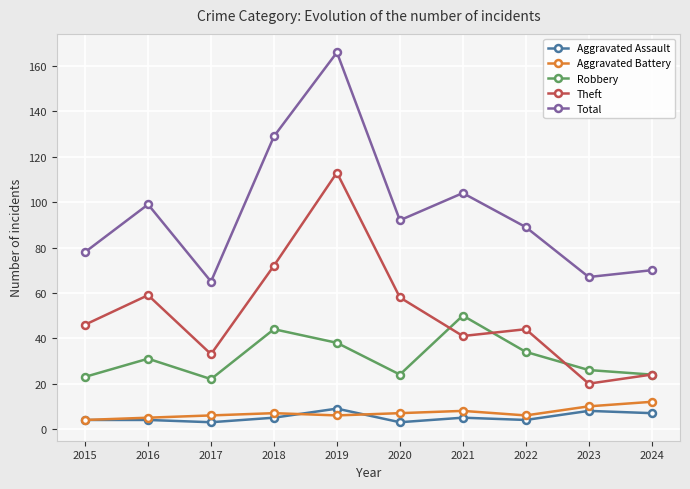

At which label does Aggravated Battery reach its peak?

2024